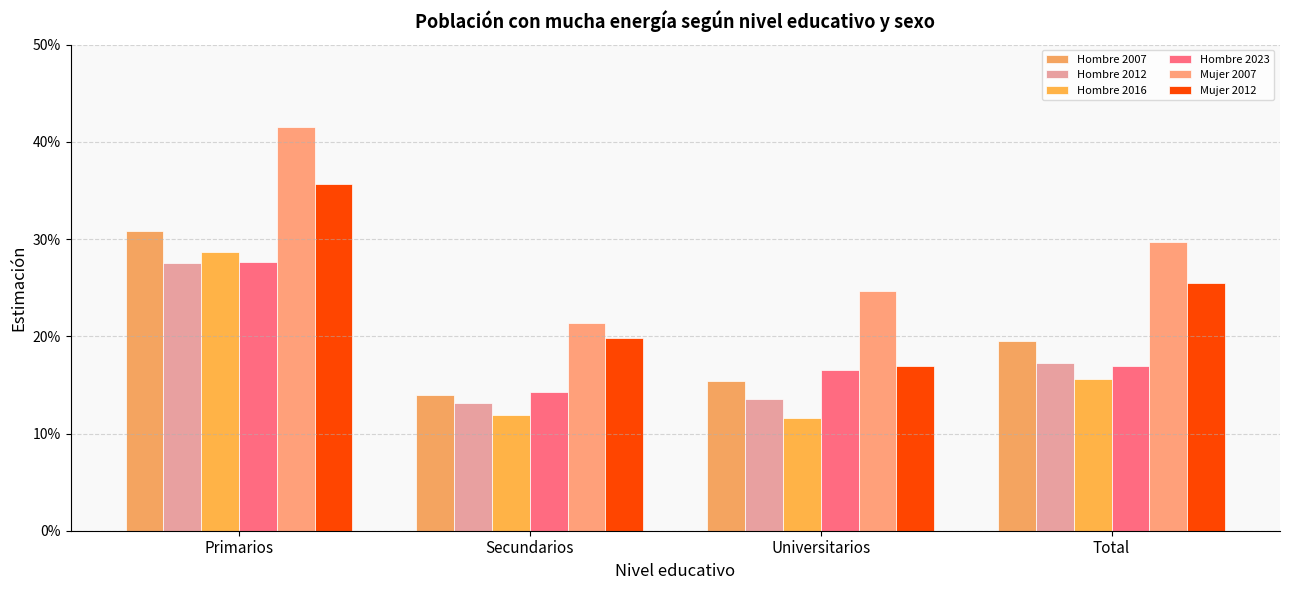

At how many categories does at least one series exceed 0?

4